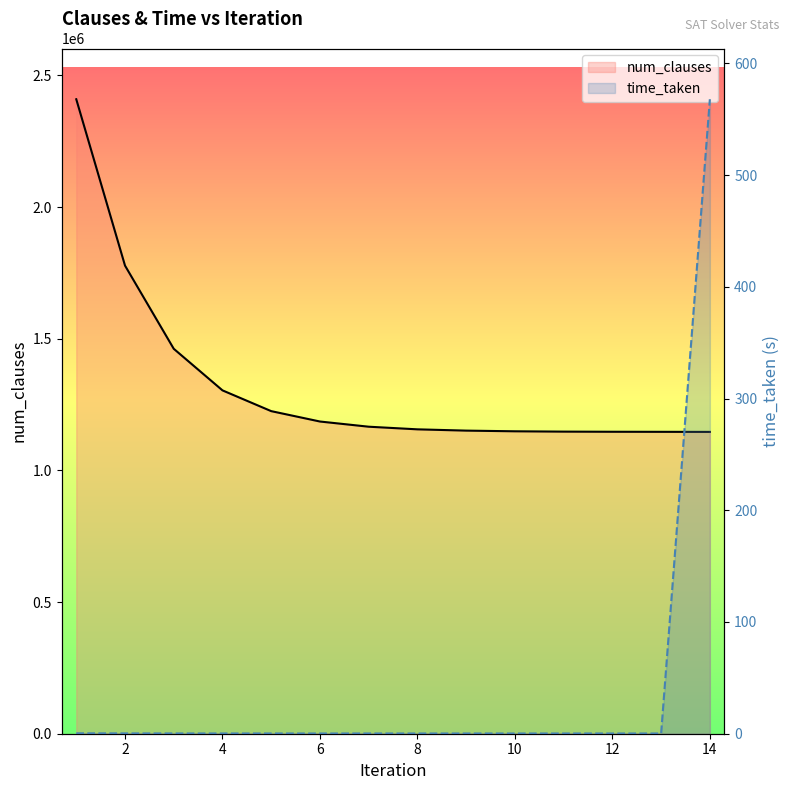

True or false: num_clauses has more than 0 interior local peaks.

False